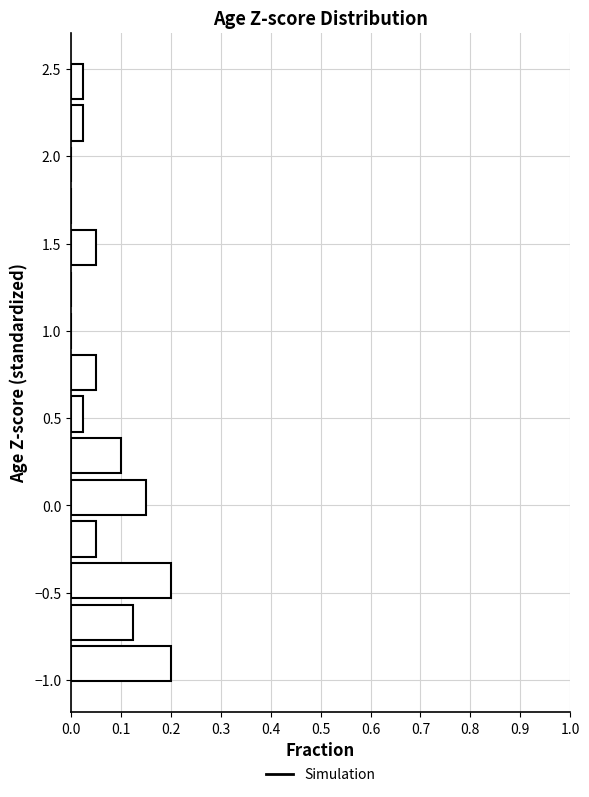

Reading bottom to top, transcribe this chart: for each bar, give the range it covers on the y-axis and its length. Neither the bar edges nor the lengths are printed on the chart, so give them approximately, as read against the axes.

-1.05 to -0.80: 0.20
-0.80 to -0.55: 0.13
-0.55 to -0.30: 0.20
-0.30 to -0.05: 0.05
-0.05 to 0.15: 0.15
0.15 to 0.40: 0.10
0.40 to 0.65: 0.03
0.65 to 0.90: 0.05
0.90 to 1.10: 0
1.10 to 1.35: 0
1.35 to 1.60: 0.05
1.60 to 1.85: 0
1.85 to 2.05: 0
2.05 to 2.30: 0.03
2.30 to 2.55: 0.03